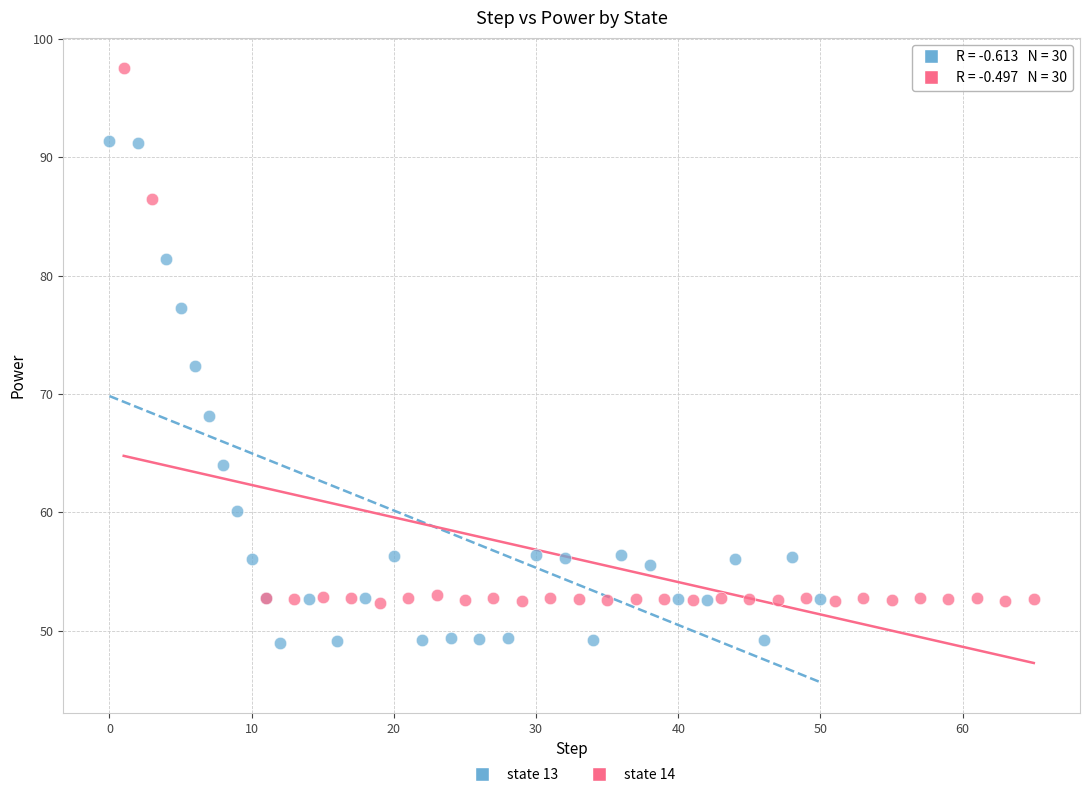

Which series contains the highest Y value?

state 14